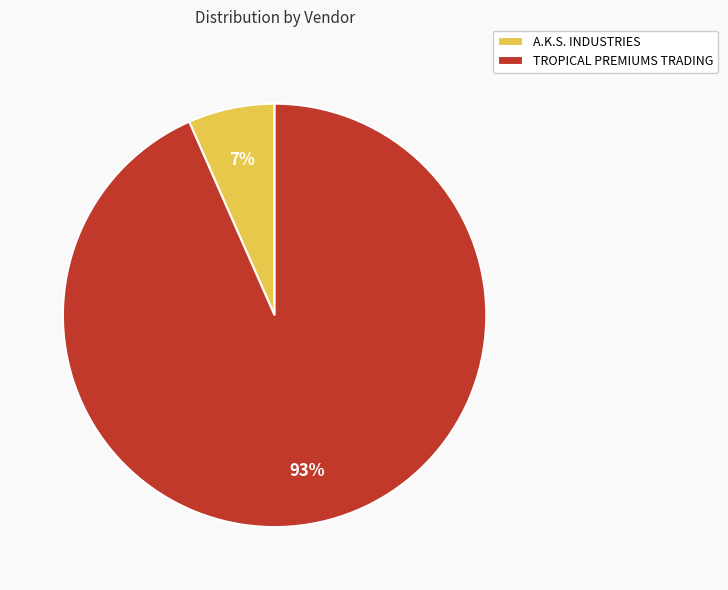

Which slice is the largest?

TROPICAL PREMIUMS TRADING